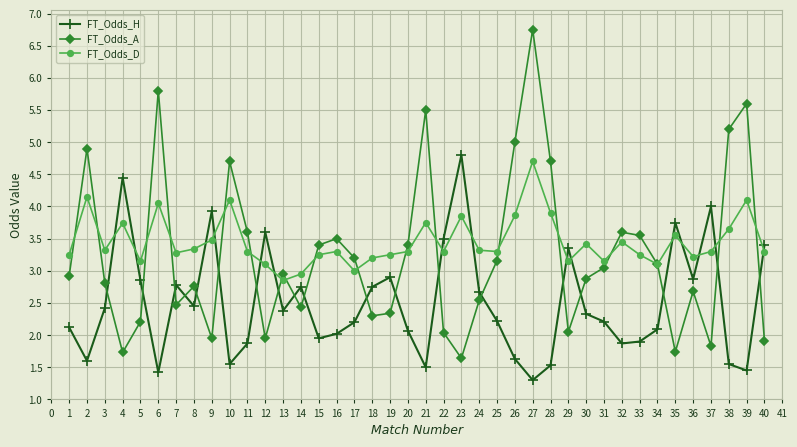

Rank the series at 12 from lowest to highest value.

FT_Odds_A, FT_Odds_D, FT_Odds_H